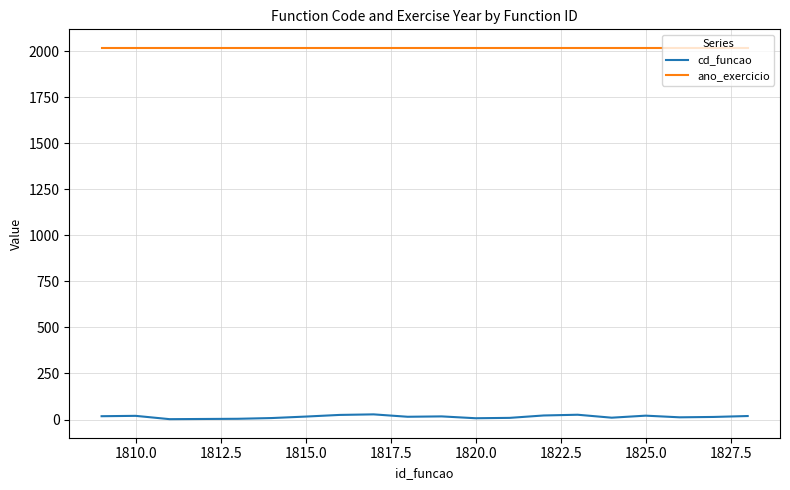

Which series has the largest total across all categories?

ano_exercicio